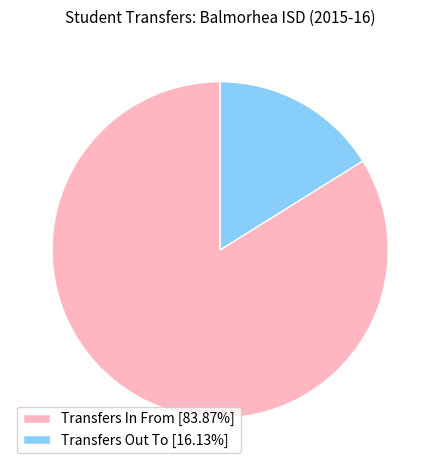

Count the number of slices in the pie.

2